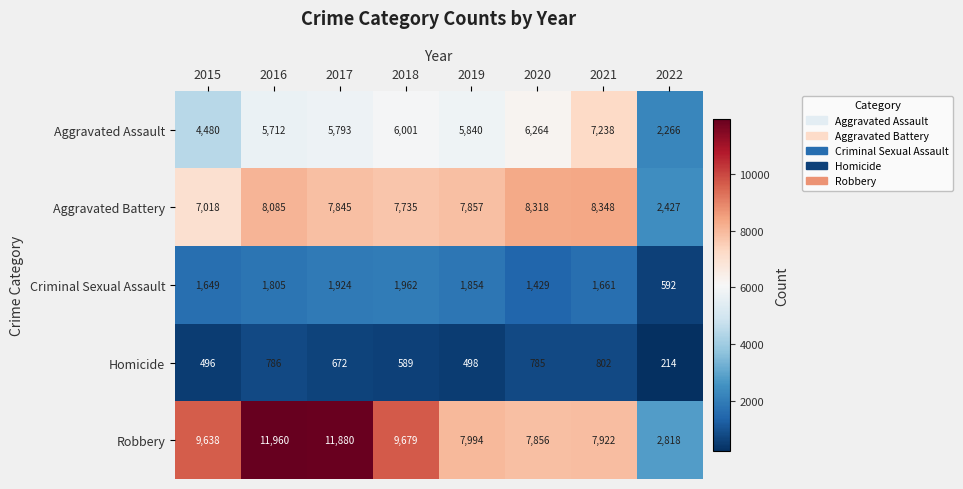

At how many categories does at least one series exceed 6700?

7